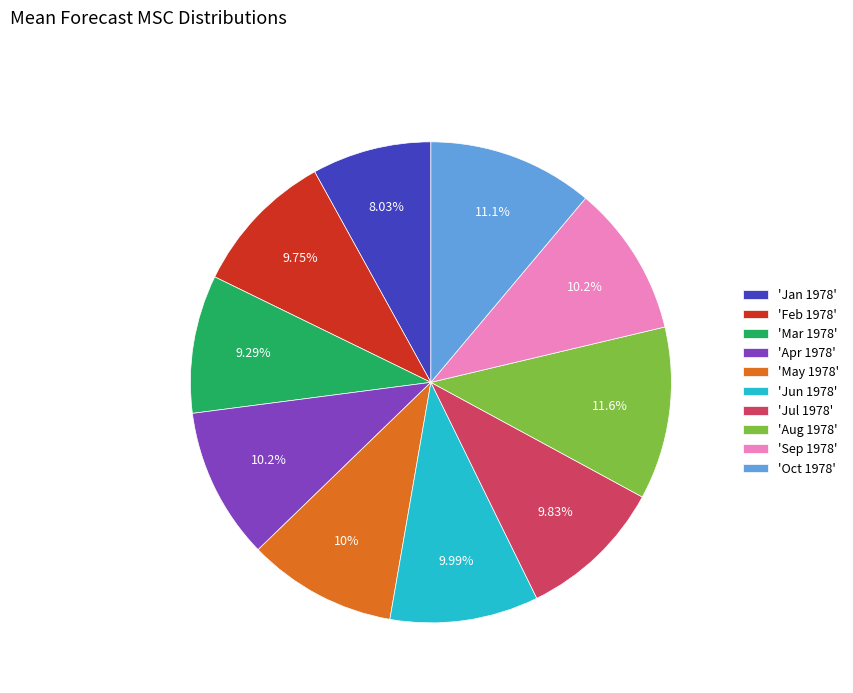

Does 'Jul 1978' represent more than half of the total?

No